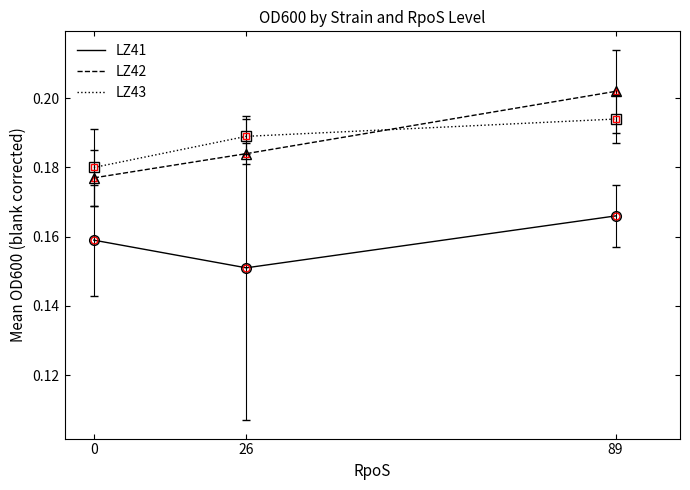

Which category has the lowest value in the LZ41 series?

26